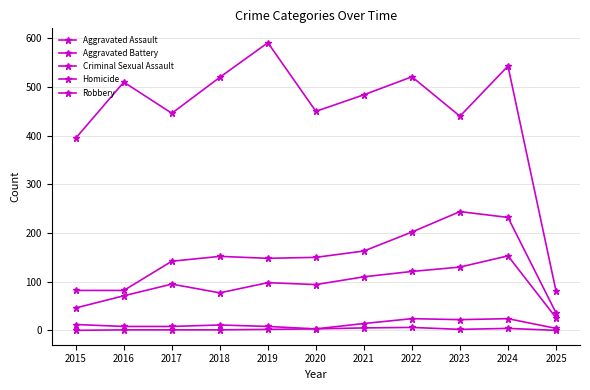

Reading left to right, what are all the values shown in this chart?

Aggravated Assault: 2015=46	2016=71	2017=95	2018=77	2019=98	2020=94	2021=110	2022=121	2023=130	2024=153	2025=26
Aggravated Battery: 2015=82	2016=82	2017=142	2018=152	2019=148	2020=150	2021=163	2022=202	2023=244	2024=232	2025=36
Criminal Sexual Assault: 2015=12	2016=8	2017=8	2018=11	2019=8	2020=3	2021=14	2022=24	2023=22	2024=24	2025=4
Homicide: 2015=0	2016=1	2017=1	2018=1	2019=2	2020=3	2021=5	2022=6	2023=2	2024=4	2025=0
Robbery: 2015=395	2016=510	2017=446	2018=520	2019=591	2020=450	2021=484	2022=521	2023=440	2024=543	2025=81